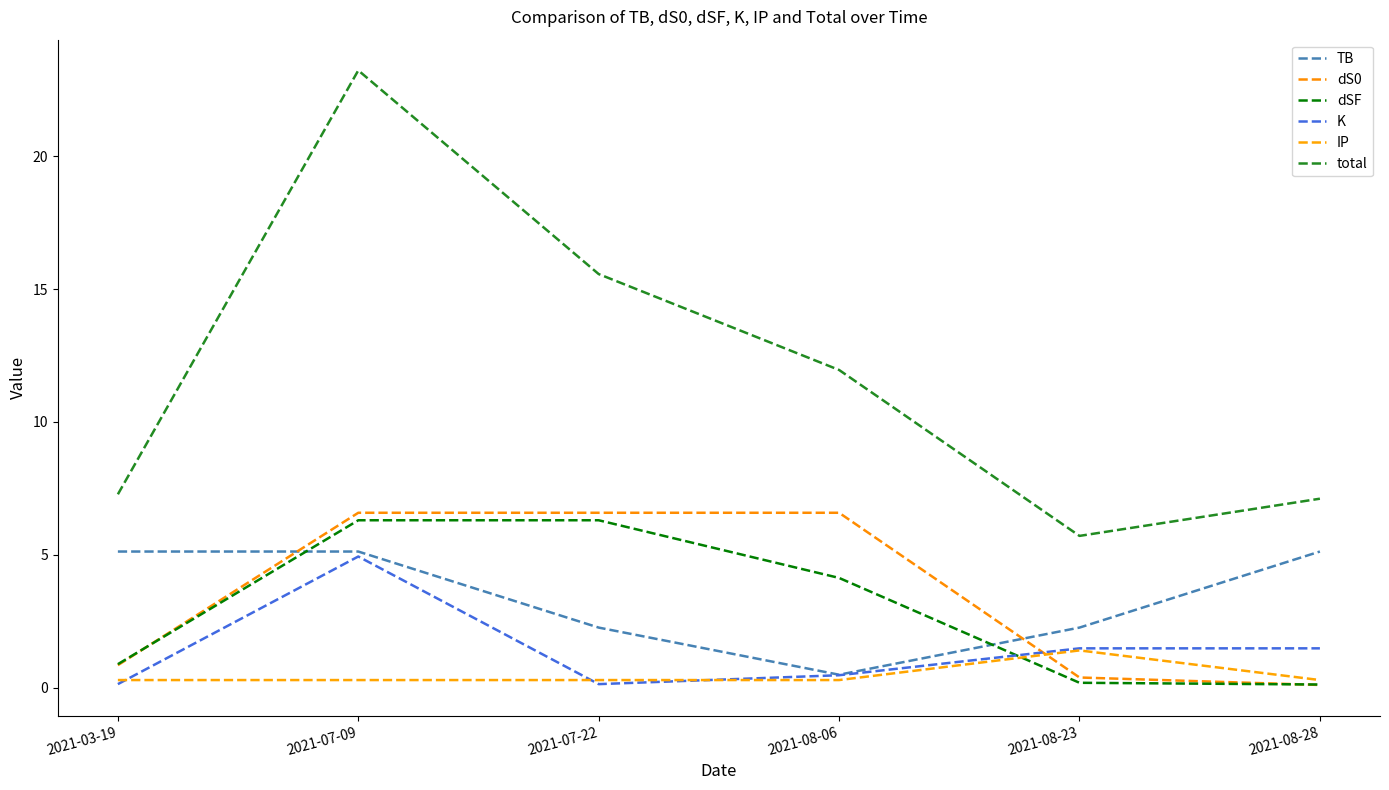

What is the label of the 2nd point from the right?

2021-08-23